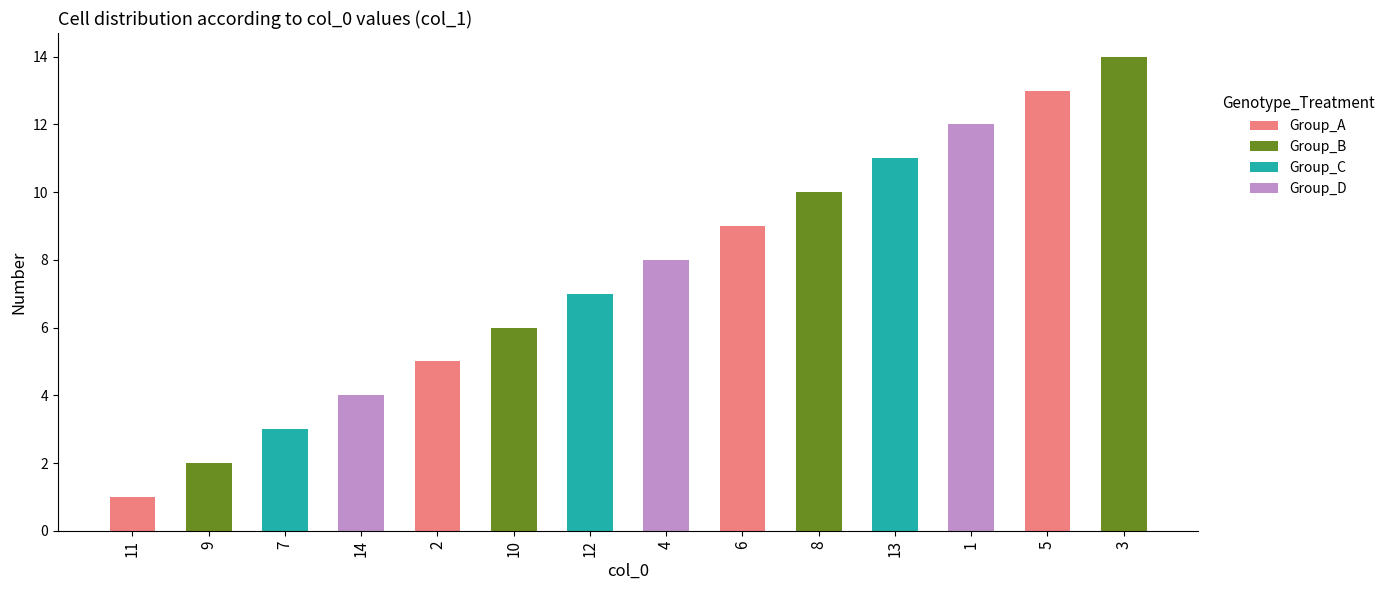

Is it true that the value at 13 is 11?

True